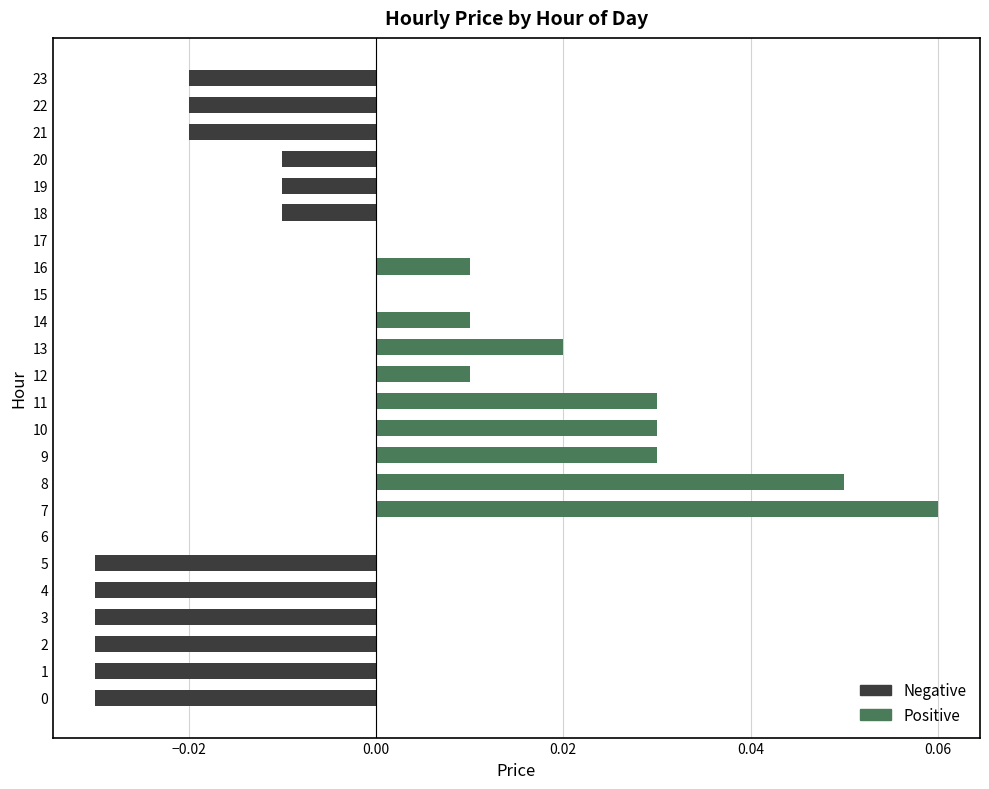

List the series in order of their peak value, lowest first.

Negative, Positive